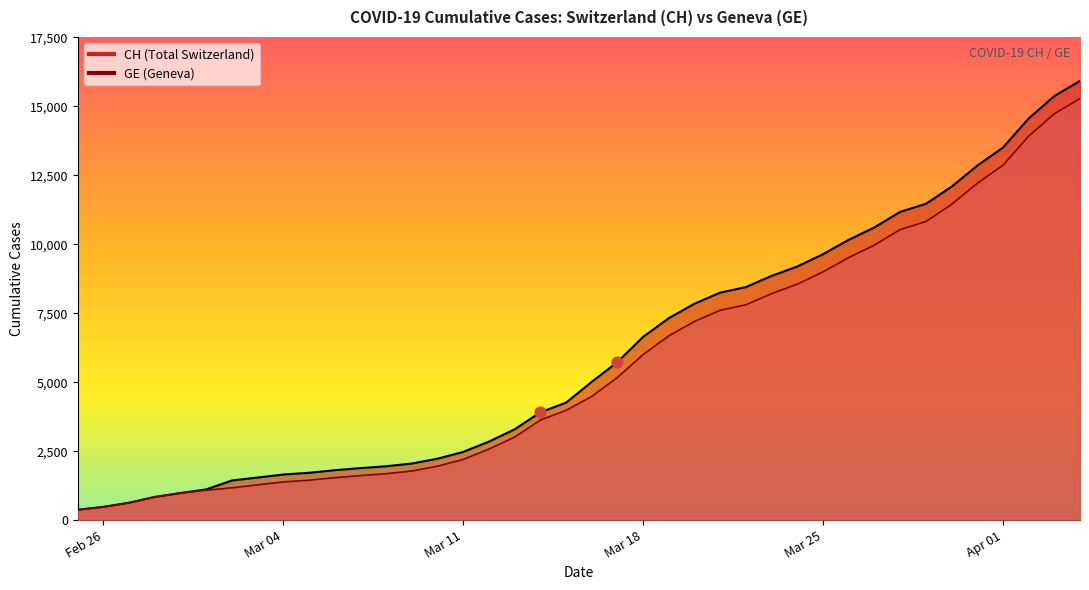

Which series has the largest total across all categories?

CH